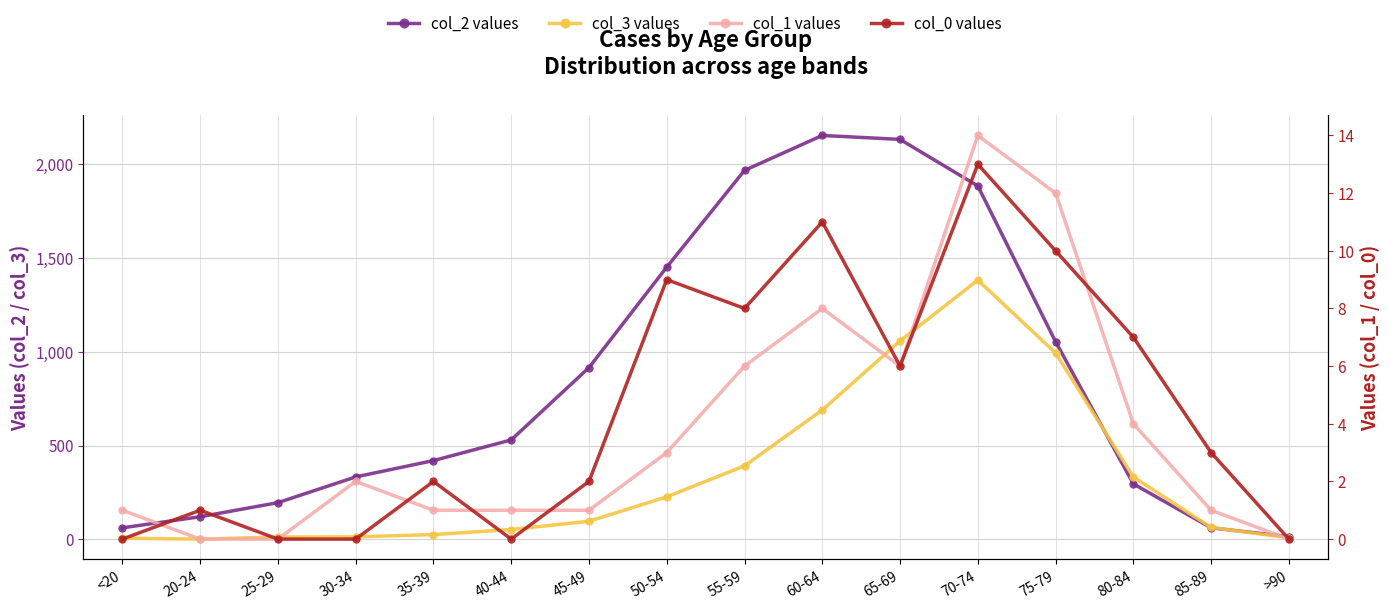

How many interior local valleys does the col_3 values series have?

1